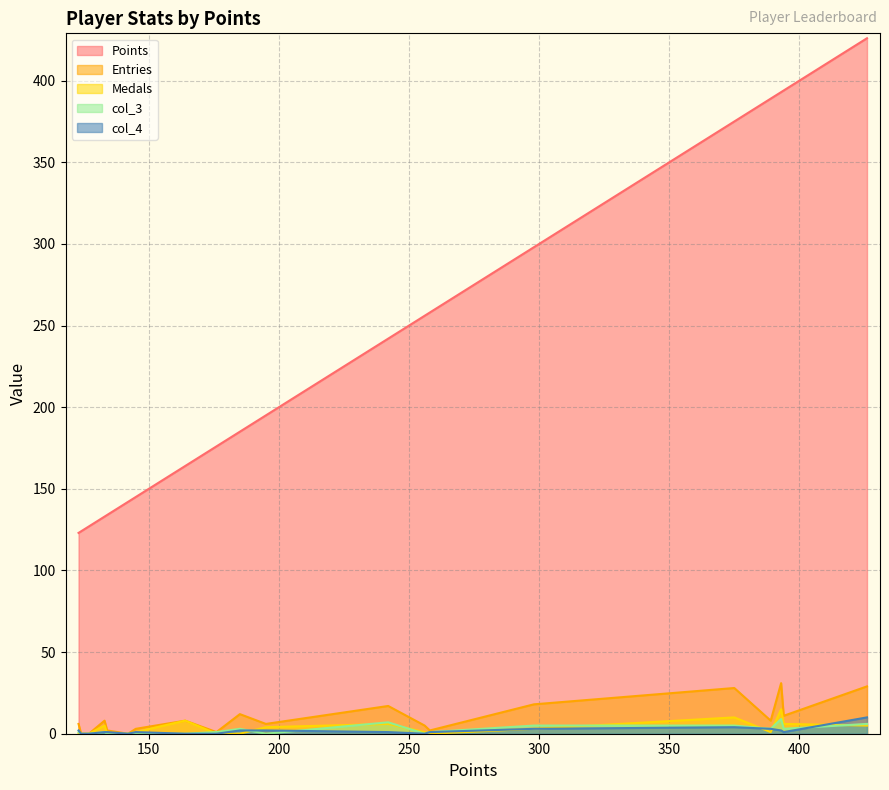

What is the maximum value for Entries?

31